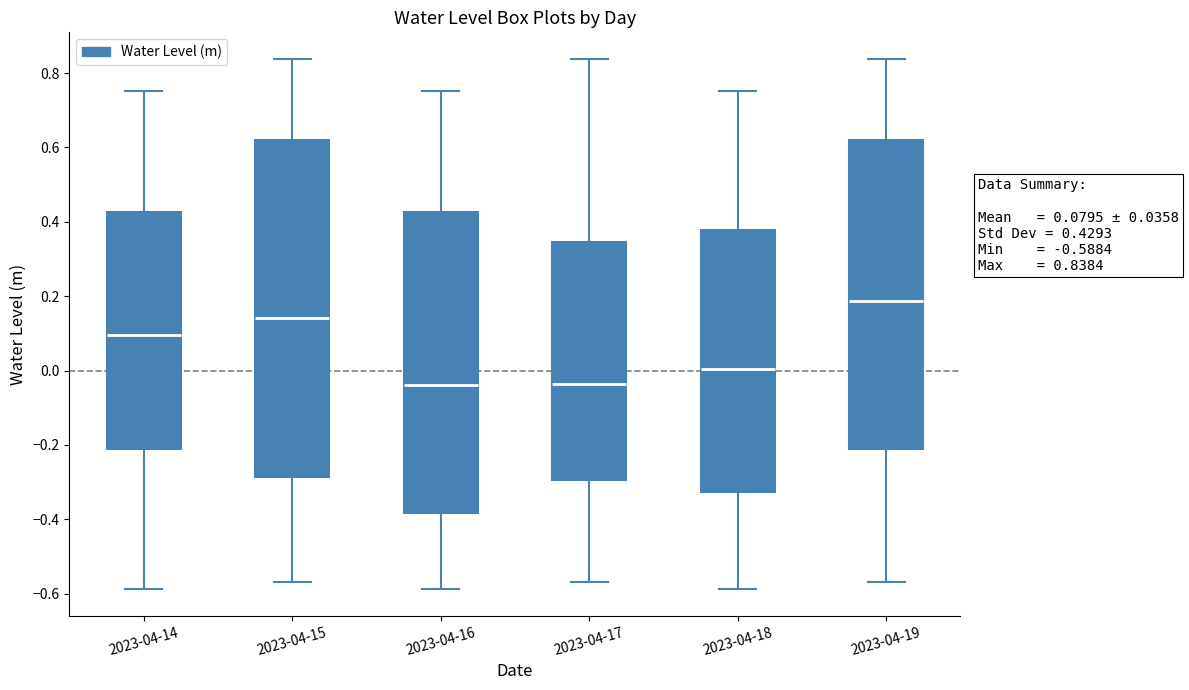

Which box is the tallest, from its lower edge to its upper edge?

2023-04-15